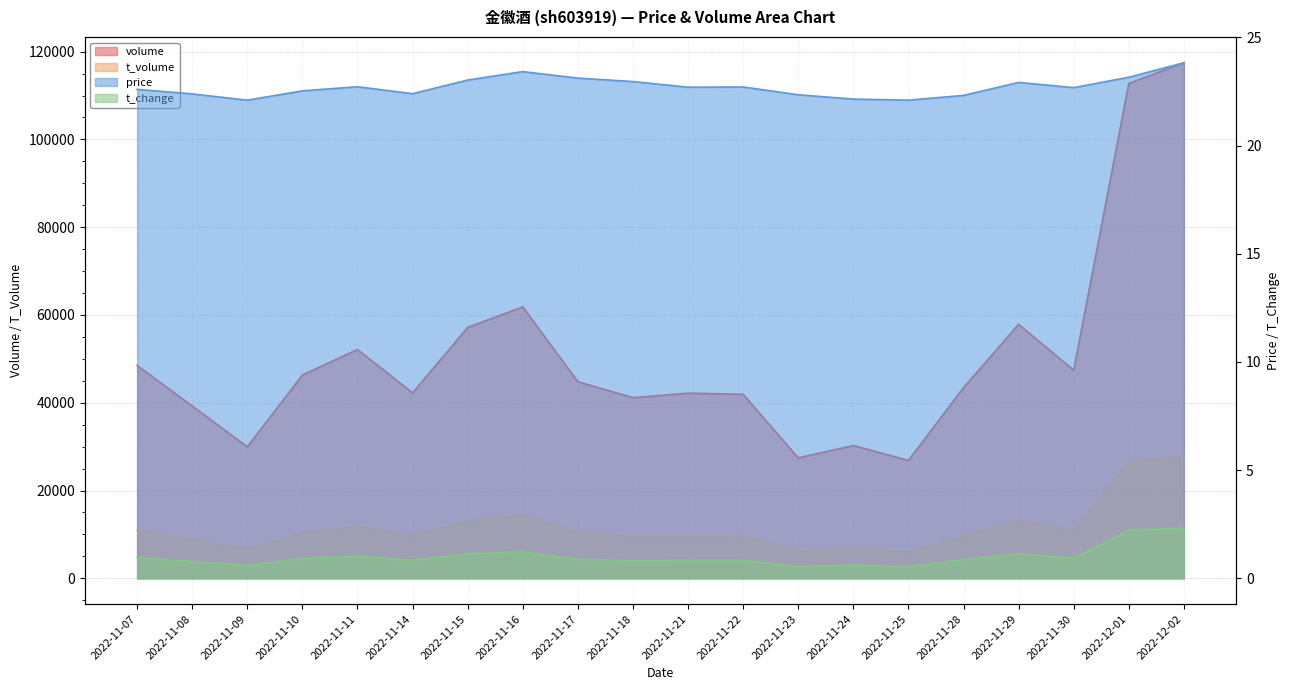

Which series has the largest total across all categories?

volume